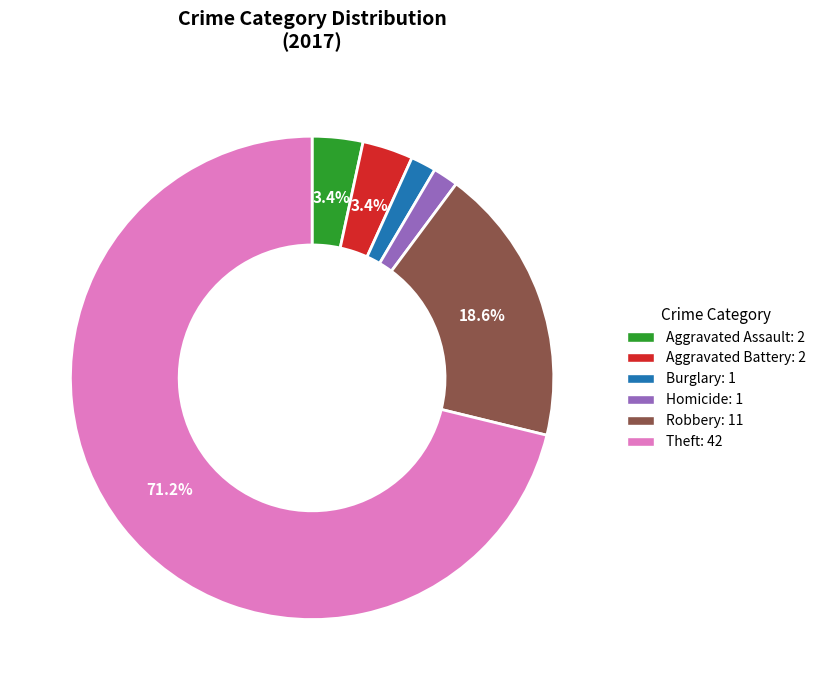

Is there a majority slice in this chart?

Yes